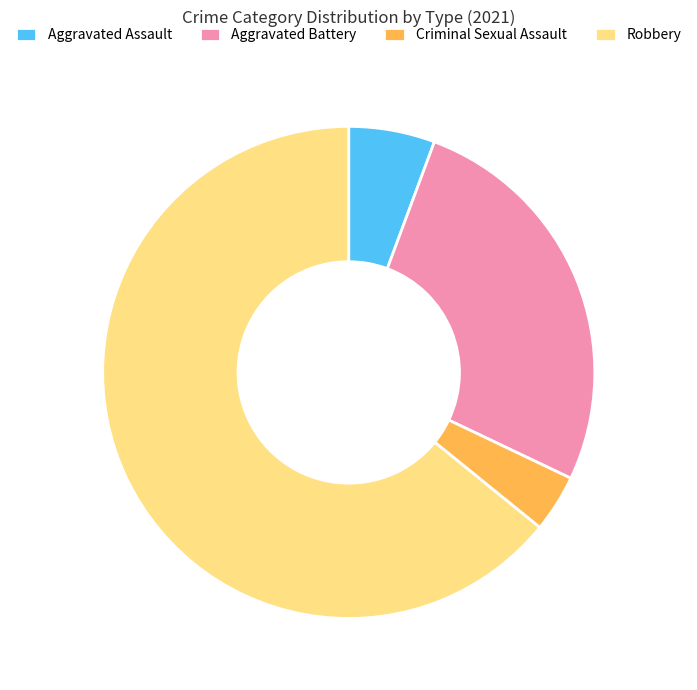

Is the sum of Criminal Sexual Assault and Aggravated Assault greater than half?

No